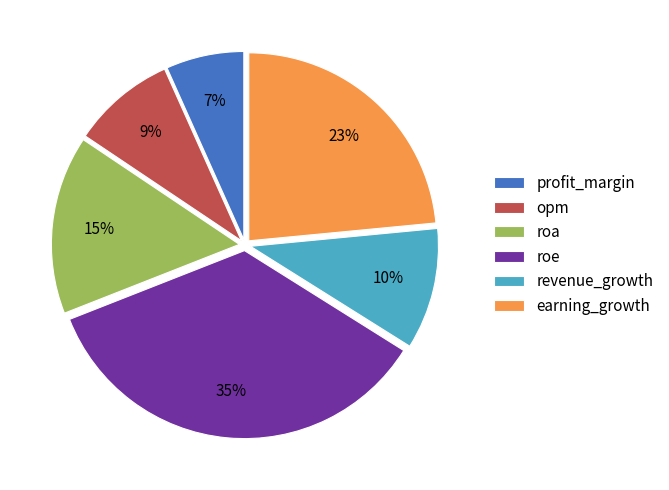

What percentage is the opm slice, to the nearest percent?

9%